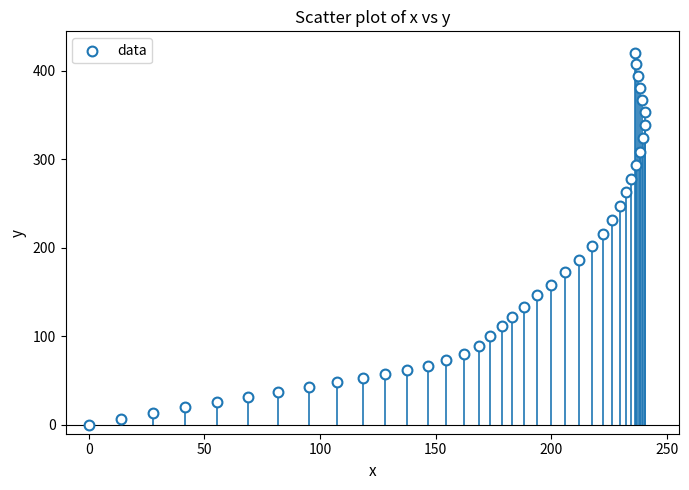

What is the range of X values (max minus min)?

240.4